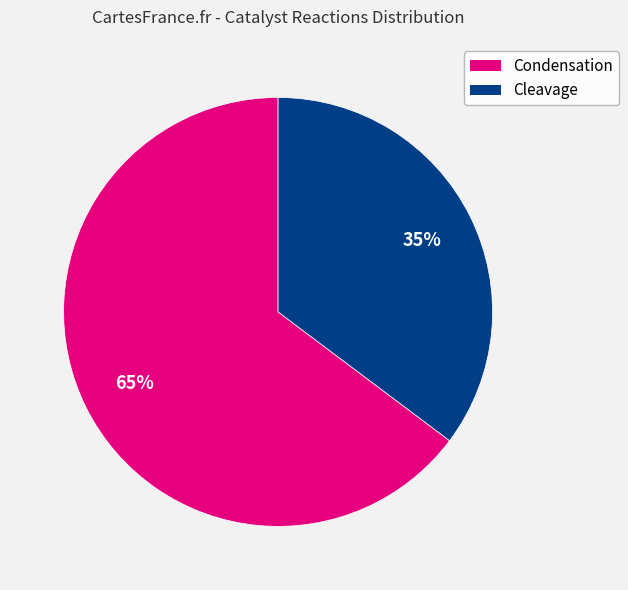

To the nearest percent, what is the average slice percentage?

50%